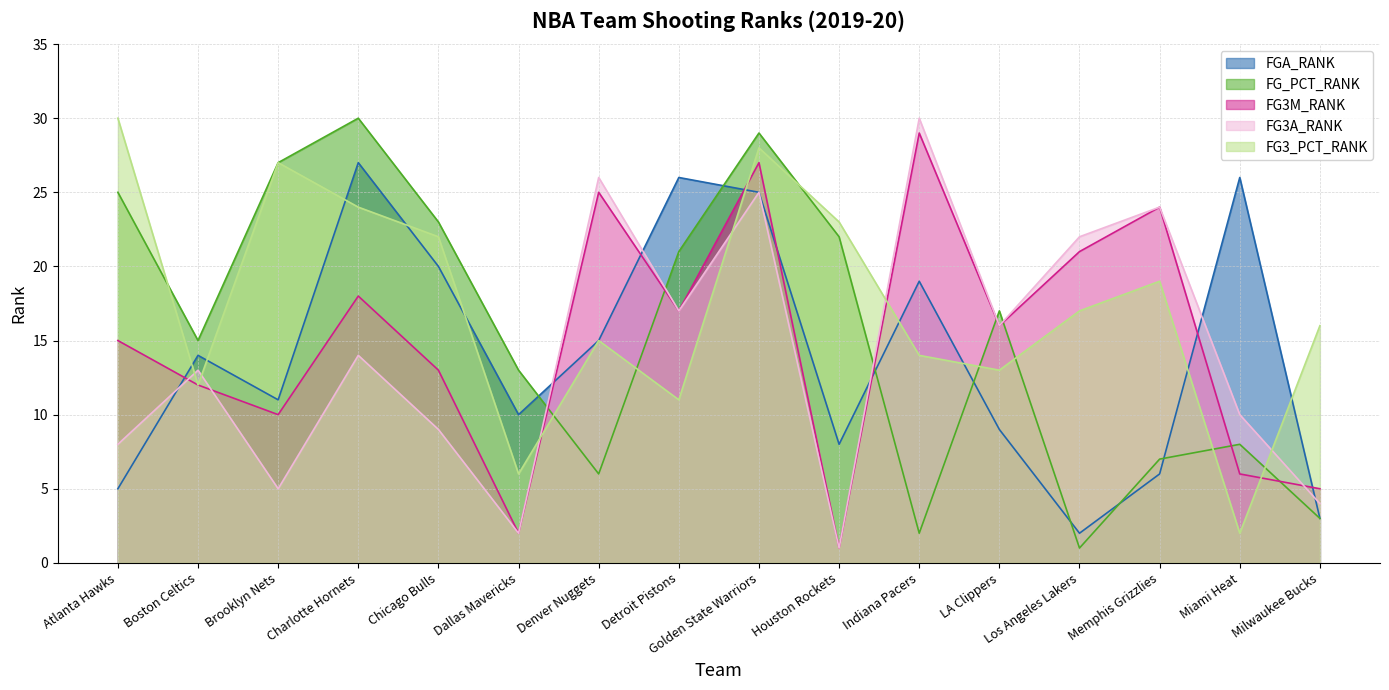

Which series has the largest range (max minus min)?

FG_PCT_RANK